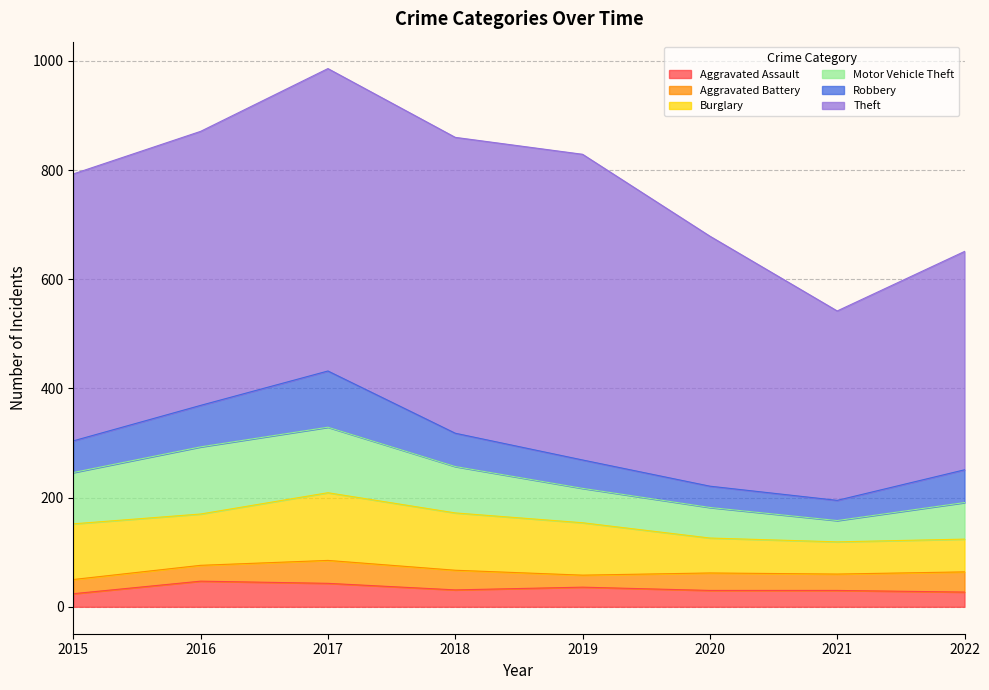

What is the average value of the Theft series?

482